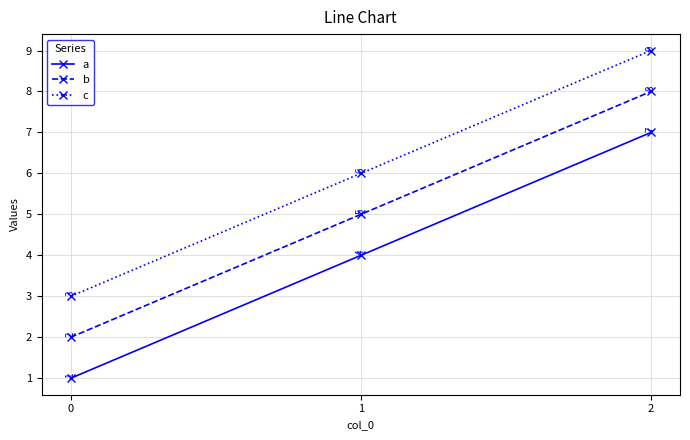

What is the approximate value of c at 0?

3